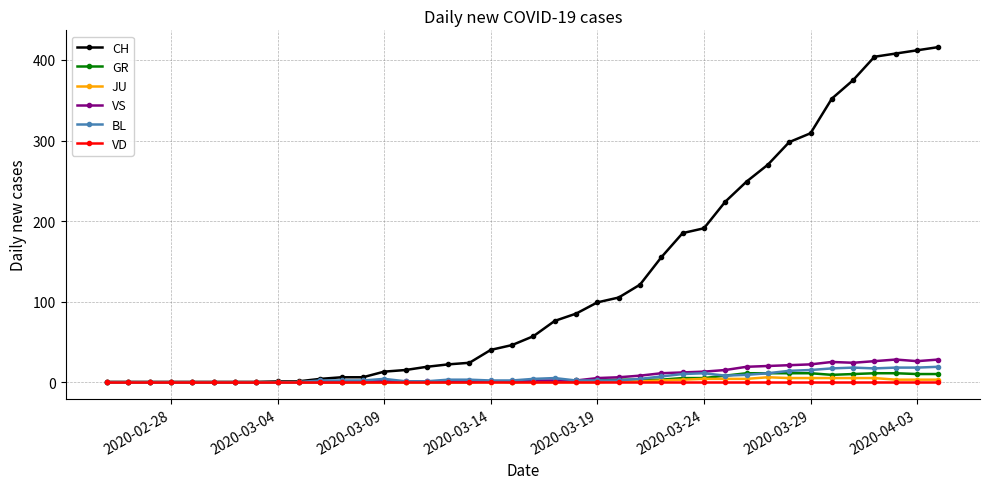

What are all the series names shown in the legend?

CH, GR, JU, VS, BL, VD